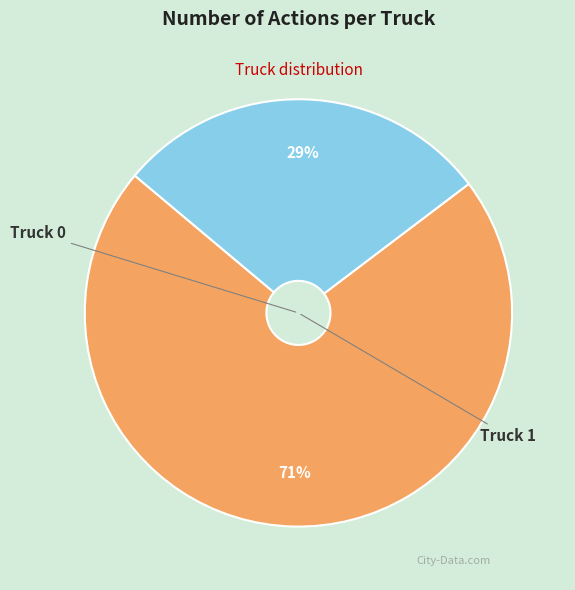

Does any single category account for the majority?

Yes